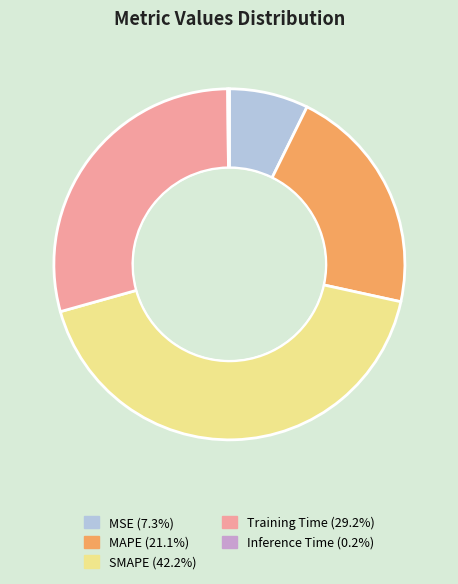

Which slice is the largest?

SMAPE